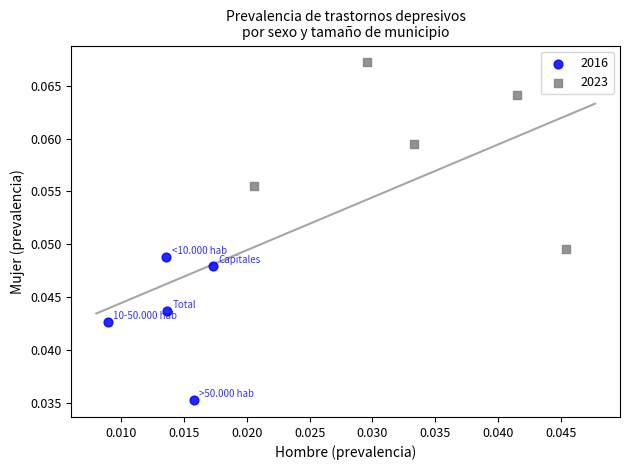

Which series contains the highest Y value?

2023